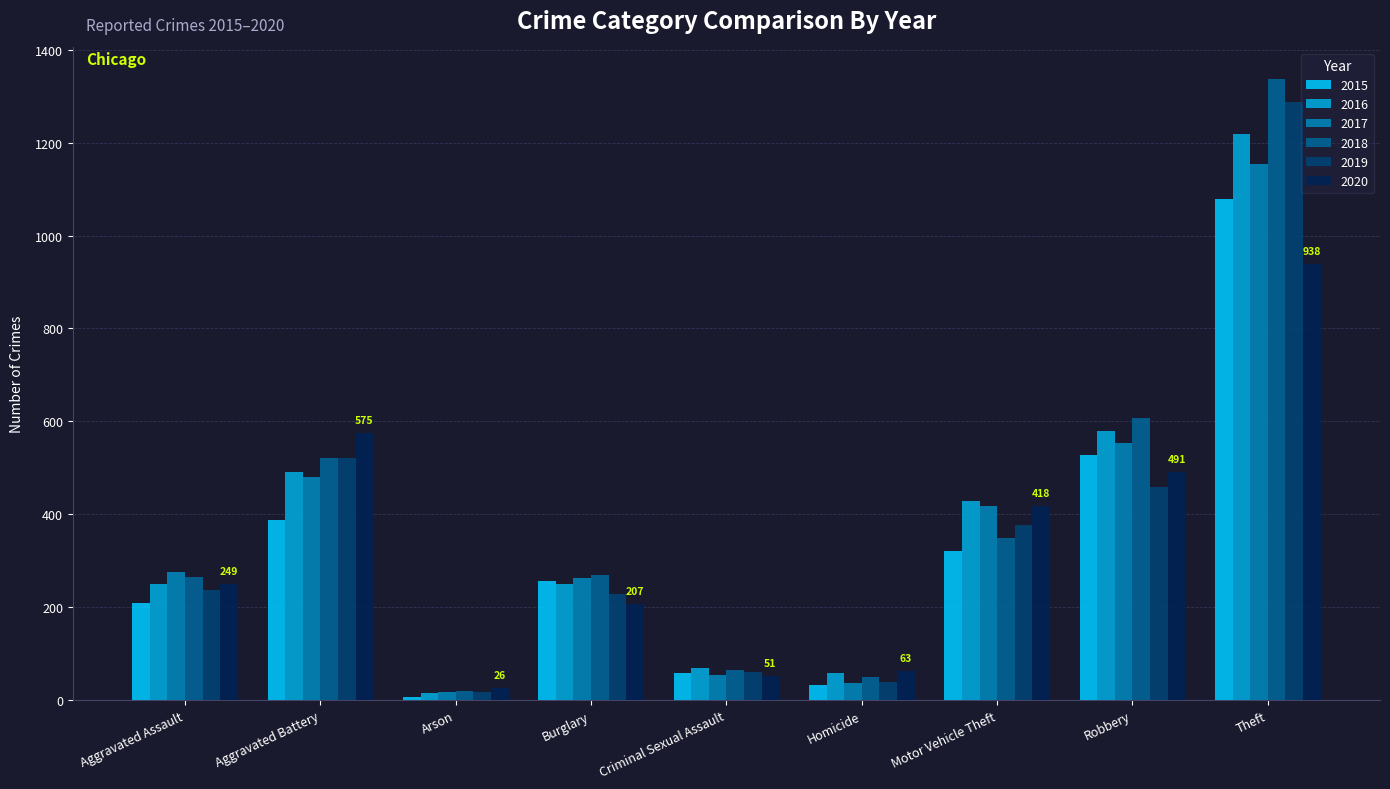

What are all the series names shown in the legend?

2015, 2016, 2017, 2018, 2019, 2020